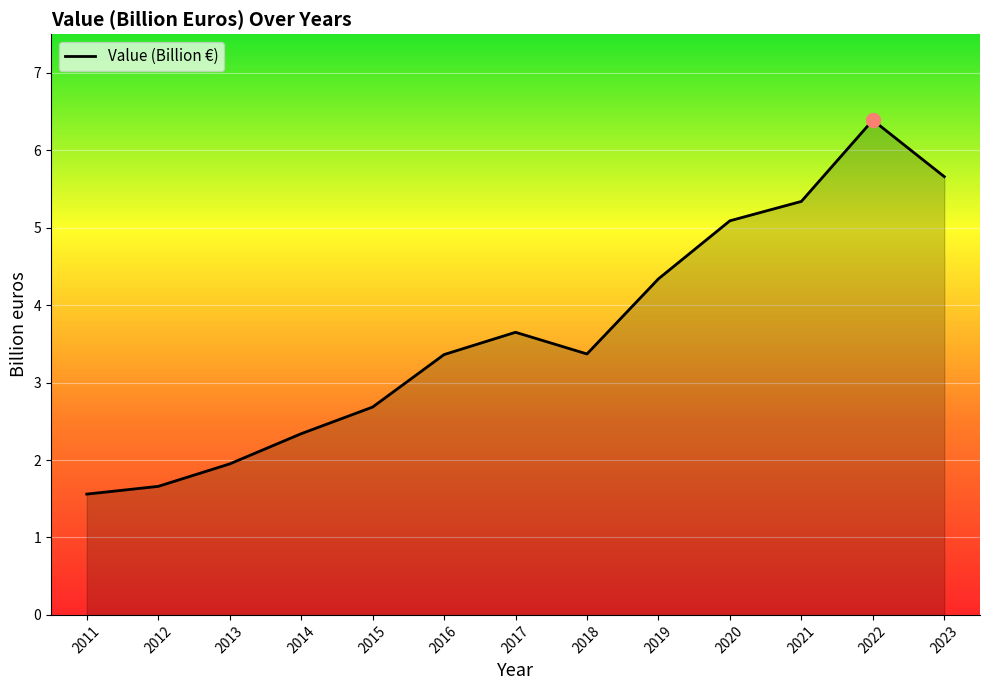

At which category does the chart reach its minimum across all series?

2011